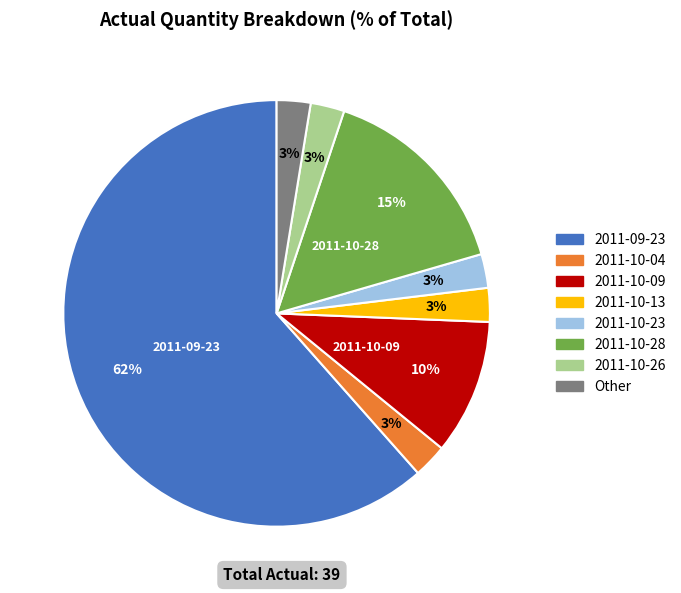

True or false: Other accounts for 12% of the total.

False